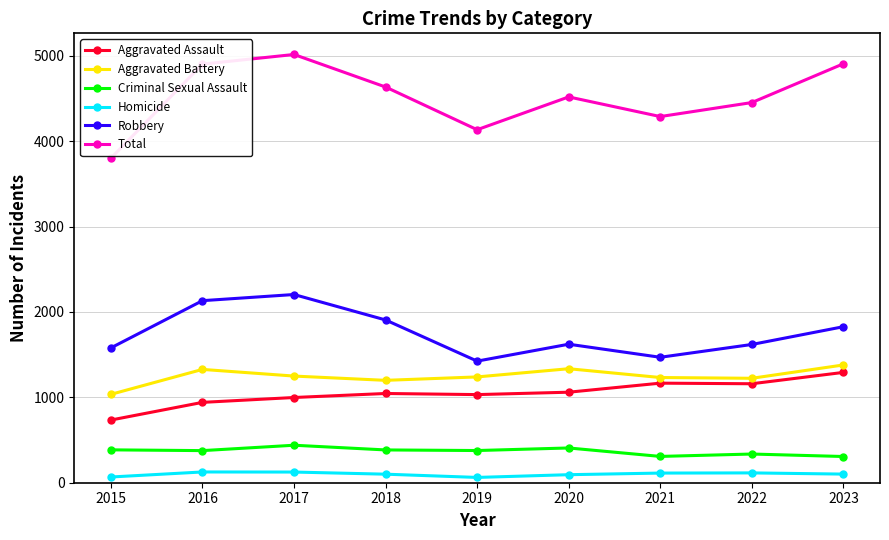

Count the number of categories in the chart.

9